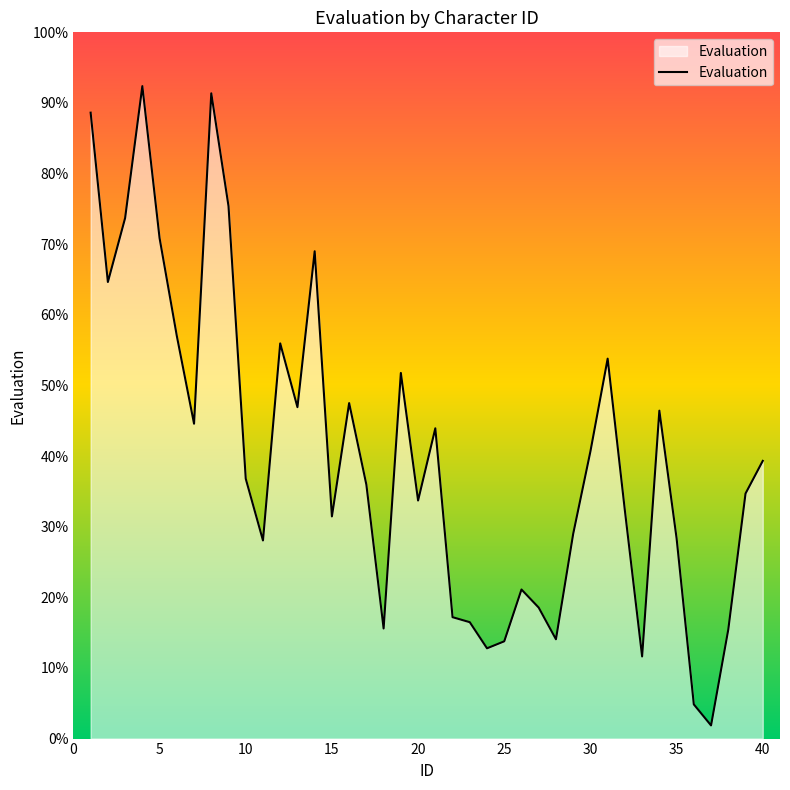

What is the greatest value displayed?

92.4